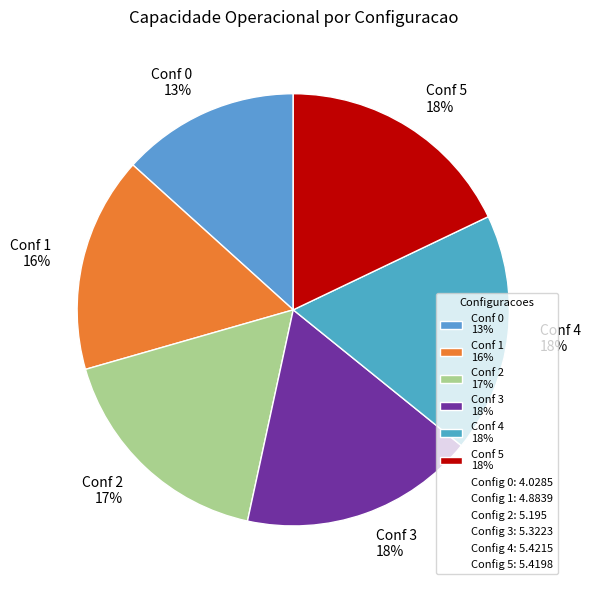

Which has a higher value, Conf 5 18% or Conf 1 16%?

Conf 5 18%